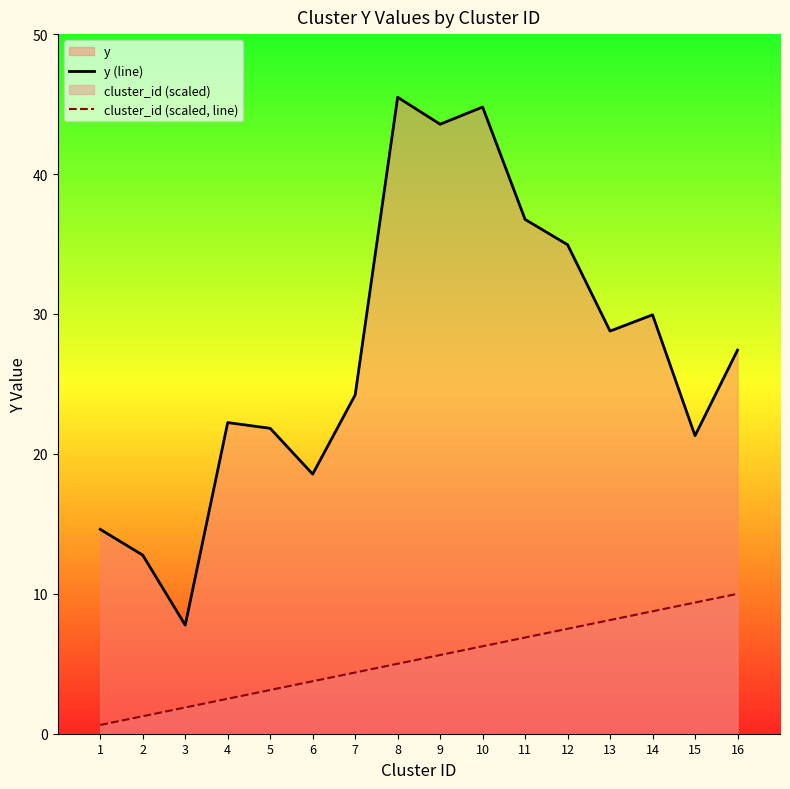

What is the highest value of the cluster_id (scaled, line) series?

10.0